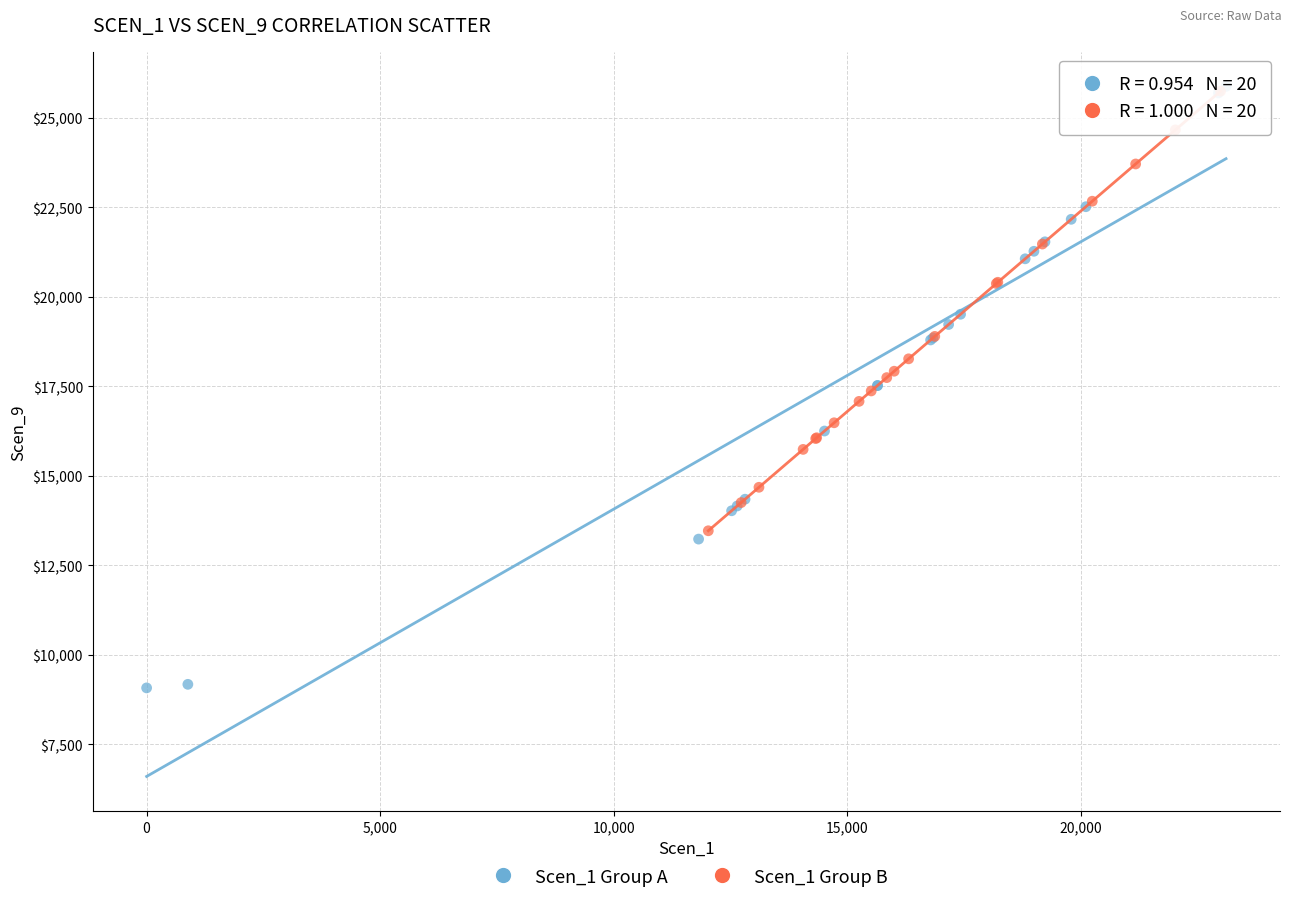

Which series contains the lowest Y value?

Scen_1 Group A